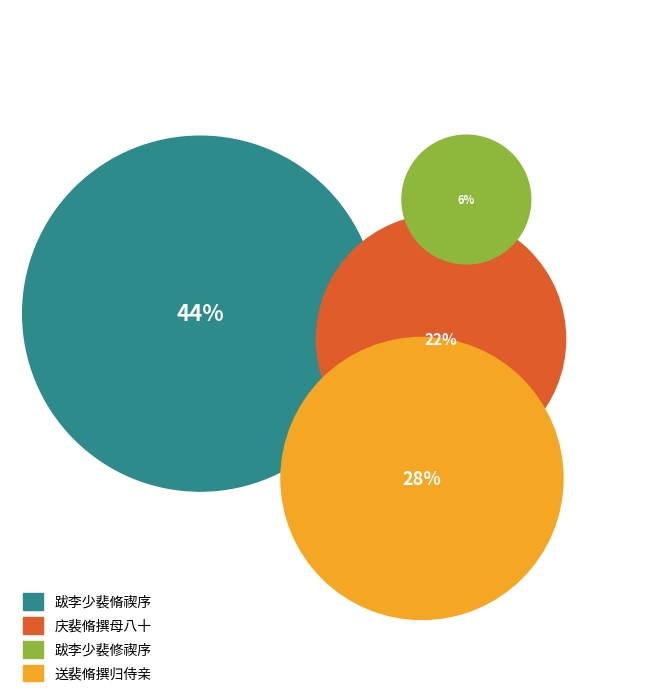

To the nearest percent, what is the difference between the largest and smallest slice percentages?

38%